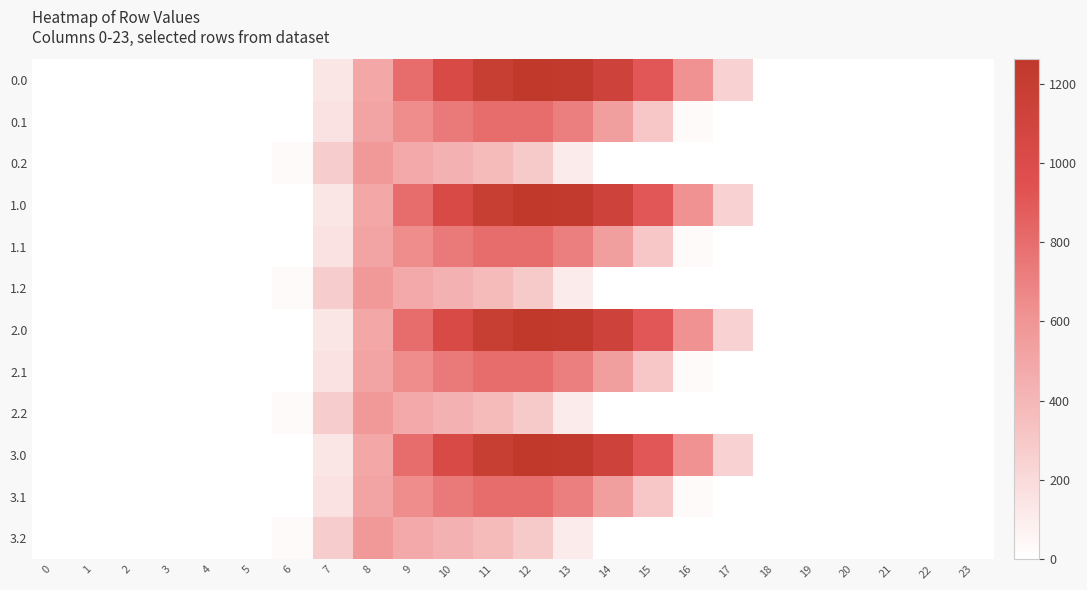

Reading left to right, extract all data points from this chart.

0.0: 0=0.0	1=0.0	2=0.0	3=0.0	4=0.0	5=0.0	6=0.0	7=134.3	8=489.3	9=804.0	10=1023.2	11=1185.2	12=1261.6	13=1237.4	14=1128.6	15=911.8	16=613.0	17=243.5	18=0.0	19=0.0	20=0.0	21=0.0	22=0.0	23=0.0
0.1: 0=0.0	1=0.0	2=0.0	3=0.0	4=0.0	5=0.0	6=0.0	7=153.2	8=514.8	9=646.9	10=742.1	11=800.2	12=806.9	13=715.3	14=544.1	15=301.4	16=26.8	17=0.0	18=0.0	19=0.0	20=0.0	21=0.0	22=0.0	23=0.0
0.2: 0=0.0	1=0.0	2=0.0	3=0.0	4=0.0	5=0.0	6=29.3	7=276.9	8=576.6	9=480.7	10=430.5	11=374.4	12=289.5	13=107.8	14=0.0	15=0.0	16=0.0	17=0.0	18=0.0	19=0.0	20=0.0	21=0.0	22=0.0	23=0.0
1.0: 0=0.0	1=0.0	2=0.0	3=0.0	4=0.0	5=0.0	6=0.0	7=134.3	8=489.3	9=804.0	10=1023.2	11=1185.2	12=1261.6	13=1237.4	14=1128.6	15=911.8	16=613.0	17=243.5	18=0.0	19=0.0	20=0.0	21=0.0	22=0.0	23=0.0
1.1: 0=0.0	1=0.0	2=0.0	3=0.0	4=0.0	5=0.0	6=0.0	7=153.2	8=514.8	9=646.9	10=742.1	11=800.2	12=806.9	13=715.3	14=544.1	15=301.4	16=26.8	17=0.0	18=0.0	19=0.0	20=0.0	21=0.0	22=0.0	23=0.0
1.2: 0=0.0	1=0.0	2=0.0	3=0.0	4=0.0	5=0.0	6=29.3	7=276.9	8=576.6	9=480.7	10=430.5	11=374.4	12=289.5	13=107.8	14=0.0	15=0.0	16=0.0	17=0.0	18=0.0	19=0.0	20=0.0	21=0.0	22=0.0	23=0.0
2.0: 0=0.0	1=0.0	2=0.0	3=0.0	4=0.0	5=0.0	6=0.0	7=134.3	8=489.3	9=804.0	10=1023.2	11=1185.2	12=1261.6	13=1237.4	14=1128.6	15=911.8	16=613.0	17=243.5	18=0.0	19=0.0	20=0.0	21=0.0	22=0.0	23=0.0
2.1: 0=0.0	1=0.0	2=0.0	3=0.0	4=0.0	5=0.0	6=0.0	7=153.2	8=514.8	9=646.9	10=742.1	11=800.2	12=806.9	13=715.3	14=544.1	15=301.4	16=26.8	17=0.0	18=0.0	19=0.0	20=0.0	21=0.0	22=0.0	23=0.0
2.2: 0=0.0	1=0.0	2=0.0	3=0.0	4=0.0	5=0.0	6=29.3	7=276.9	8=576.6	9=480.7	10=430.5	11=374.4	12=289.5	13=107.8	14=0.0	15=0.0	16=0.0	17=0.0	18=0.0	19=0.0	20=0.0	21=0.0	22=0.0	23=0.0
3.0: 0=0.0	1=0.0	2=0.0	3=0.0	4=0.0	5=0.0	6=0.0	7=134.3	8=489.3	9=804.0	10=1023.2	11=1185.2	12=1261.6	13=1237.4	14=1128.6	15=911.8	16=613.0	17=243.5	18=0.0	19=0.0	20=0.0	21=0.0	22=0.0	23=0.0
3.1: 0=0.0	1=0.0	2=0.0	3=0.0	4=0.0	5=0.0	6=0.0	7=153.2	8=514.8	9=646.9	10=742.1	11=800.2	12=806.9	13=715.3	14=544.1	15=301.4	16=26.8	17=0.0	18=0.0	19=0.0	20=0.0	21=0.0	22=0.0	23=0.0
3.2: 0=0.0	1=0.0	2=0.0	3=0.0	4=0.0	5=0.0	6=29.3	7=276.9	8=576.6	9=480.7	10=430.5	11=374.4	12=289.5	13=107.8	14=0.0	15=0.0	16=0.0	17=0.0	18=0.0	19=0.0	20=0.0	21=0.0	22=0.0	23=0.0